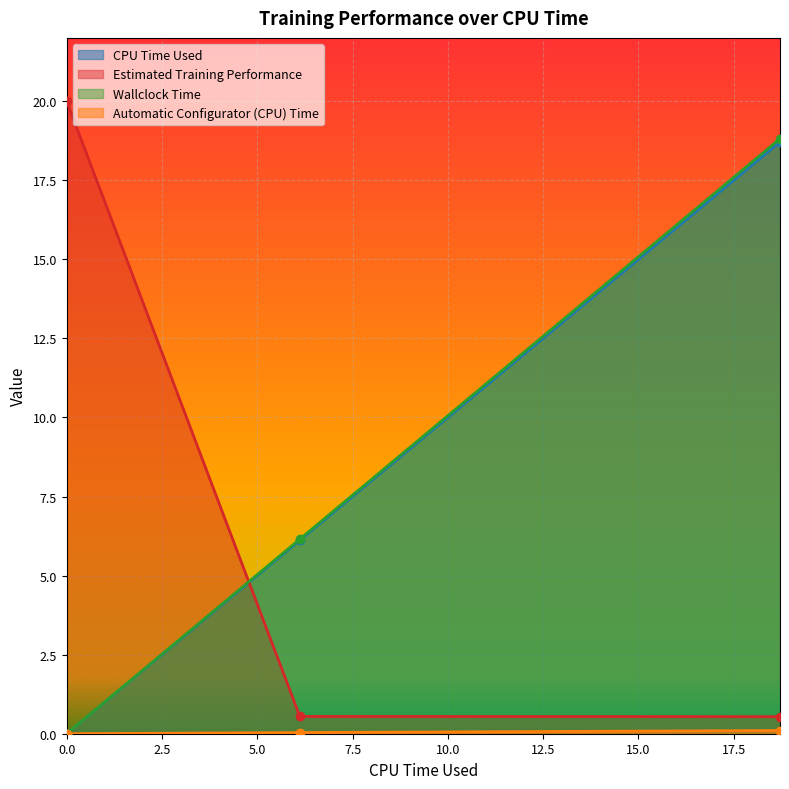

List the series in order of their peak value, lowest first.

Automatic Configurator (CPU) Time, CPU Time Used, Wallclock Time, Estimated Training Performance